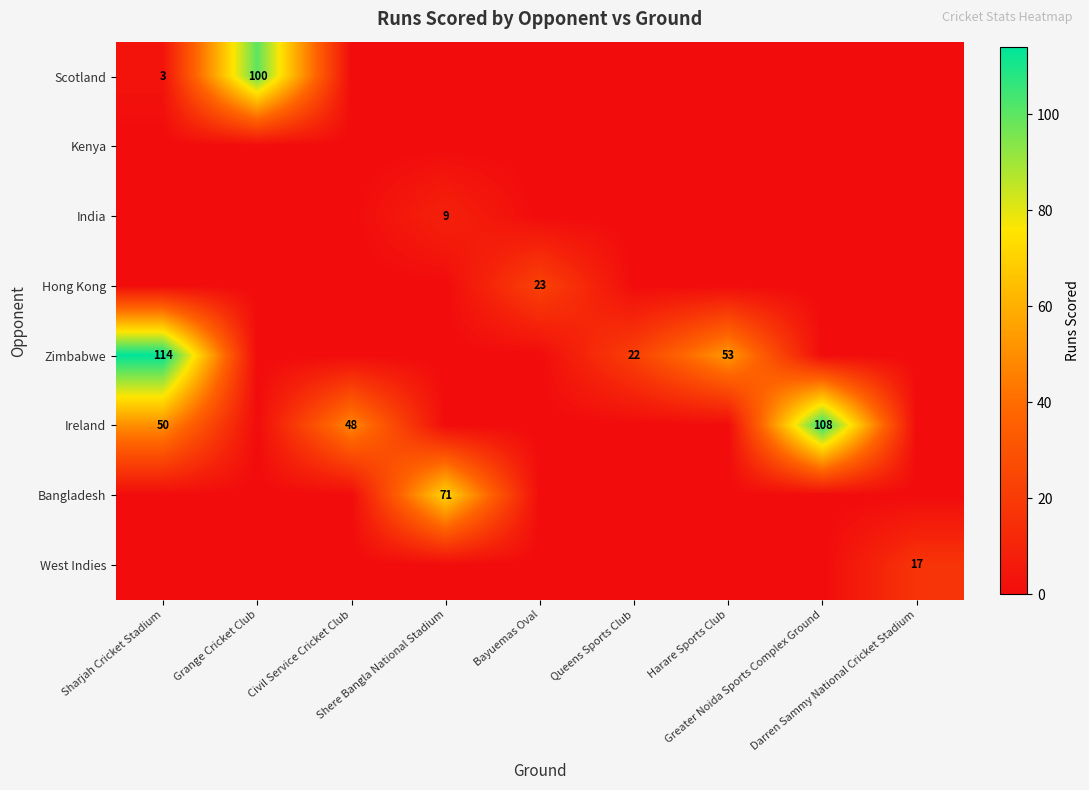

How many data points in Scotland are above 0?

2